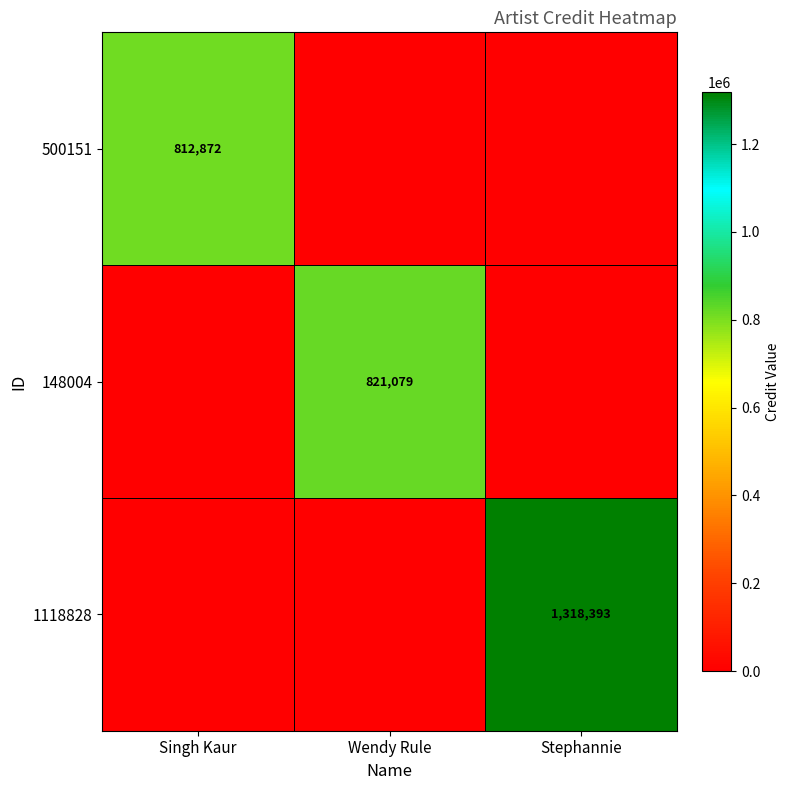

Count the number of categories in the chart.

3